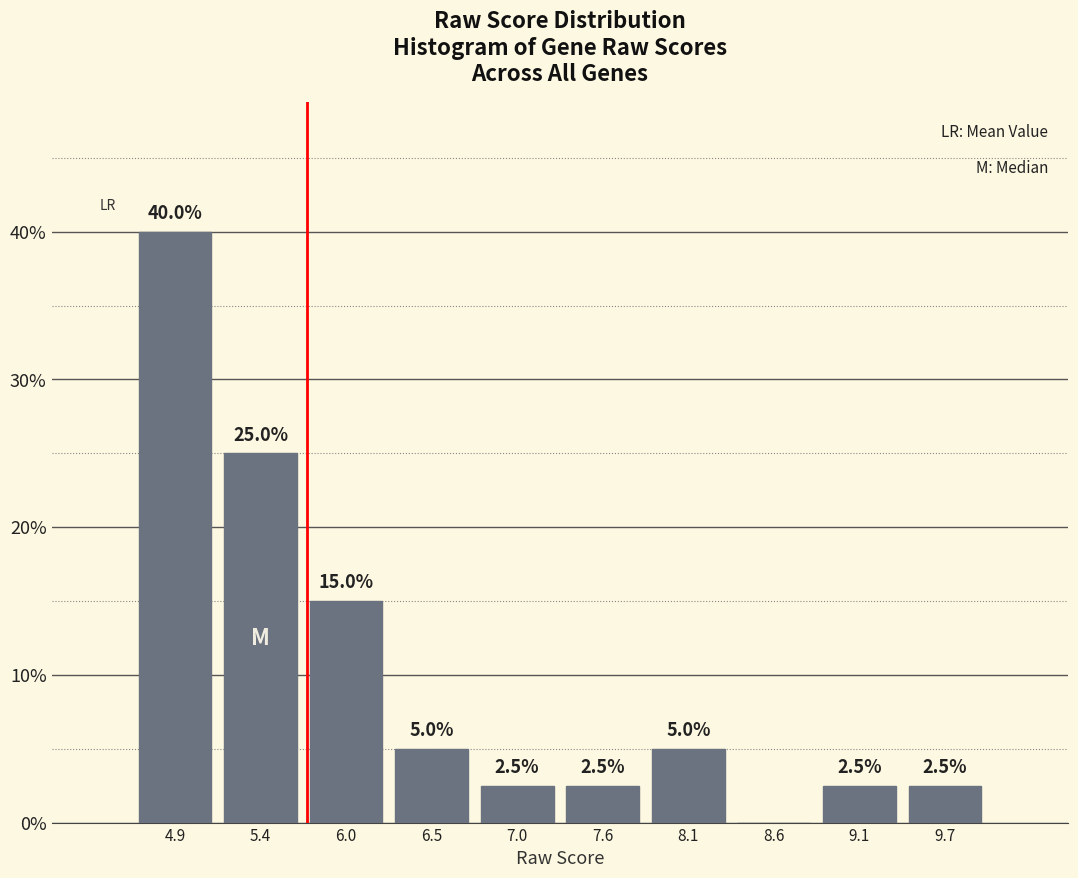

Over which range of the x-axis is the bar tallest?

4.6 to 5.2